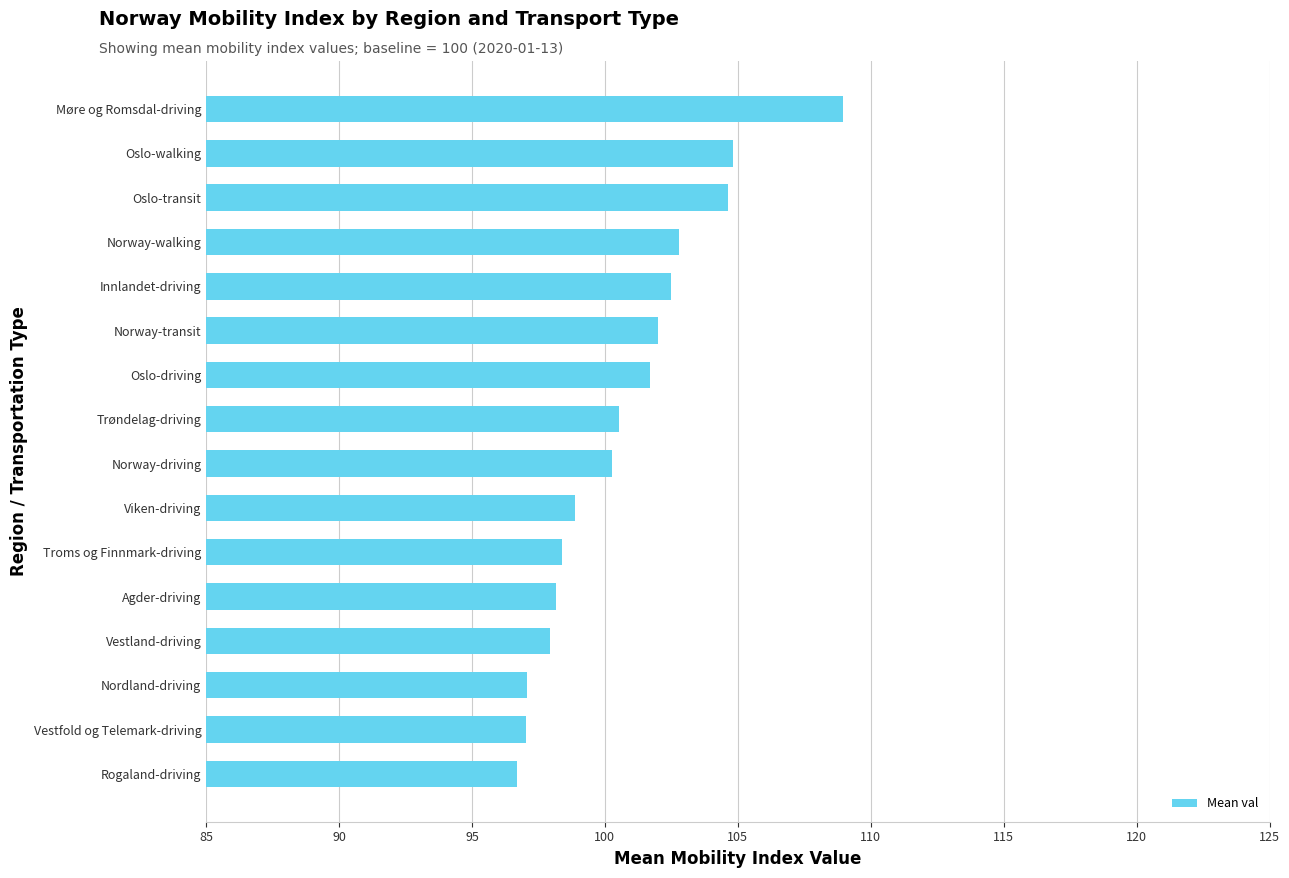

Count the number of categories in the chart.

16